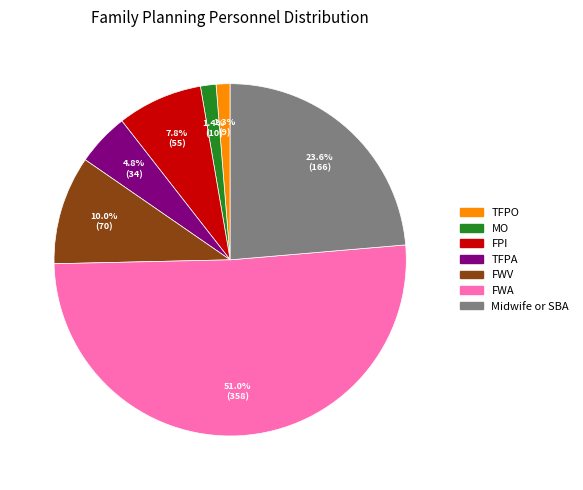

Which category has the biggest portion of the pie?

FWA